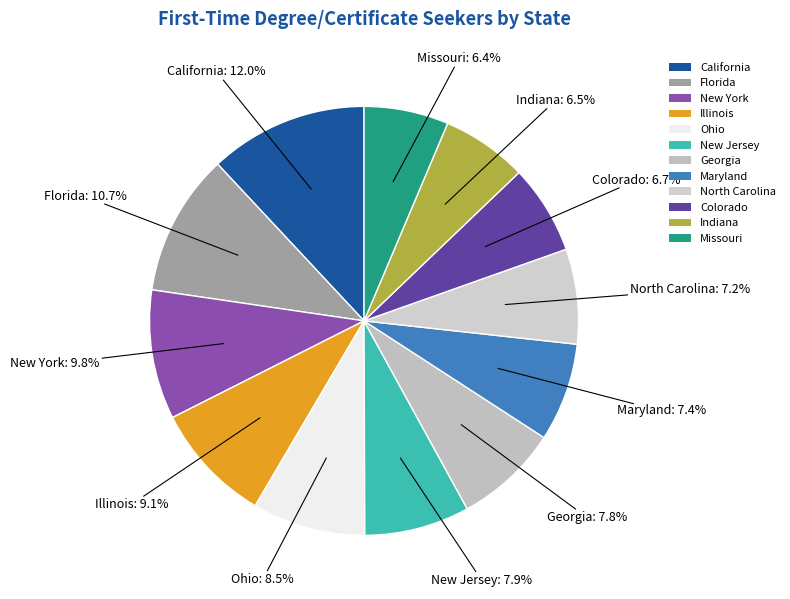

Between New Jersey and Ohio, which is larger?

Ohio